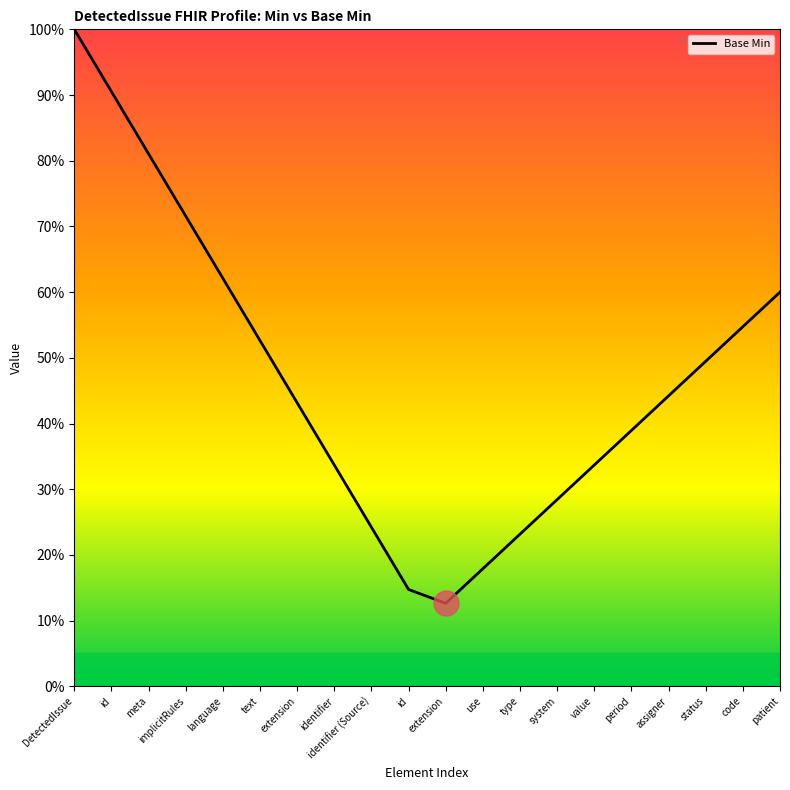

What is the difference between the maximum and second lowest values?

0.9